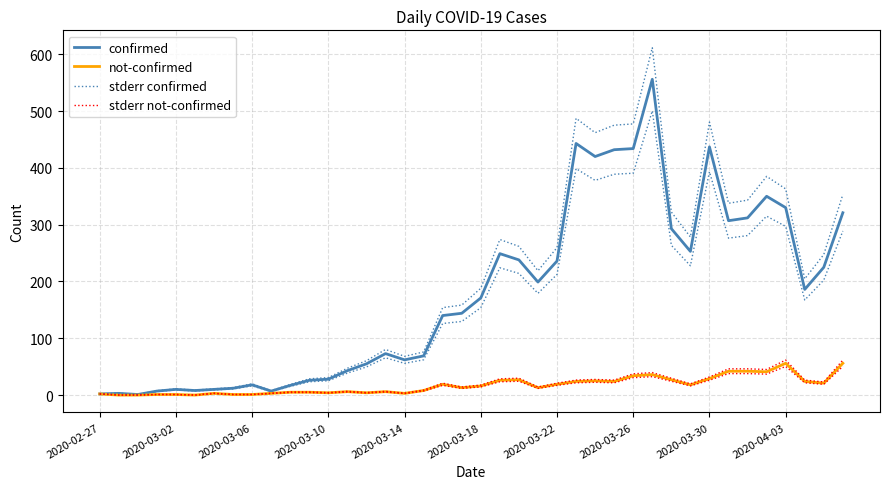

True or false: confirmed and stderr not-confirmed intersect in this chart.

True